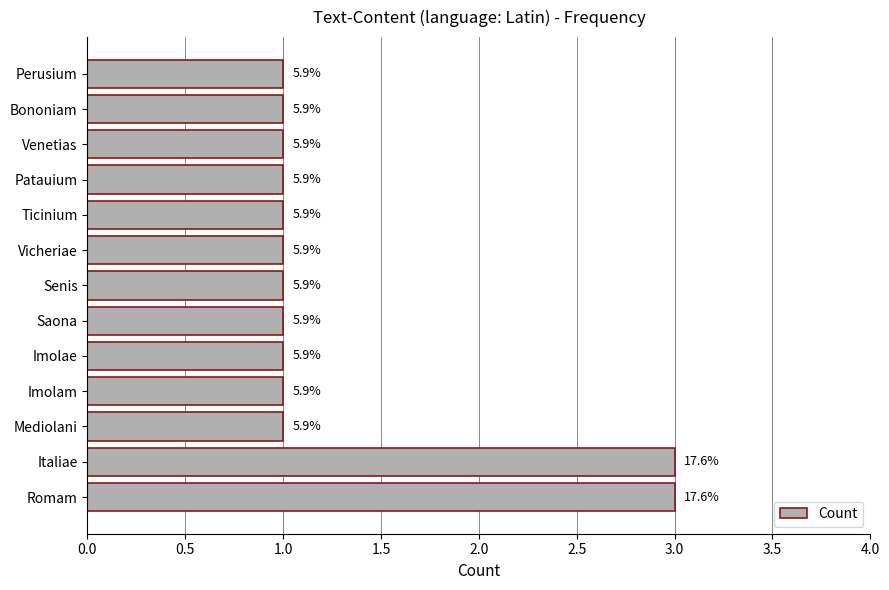

How many bars are there in total?

13